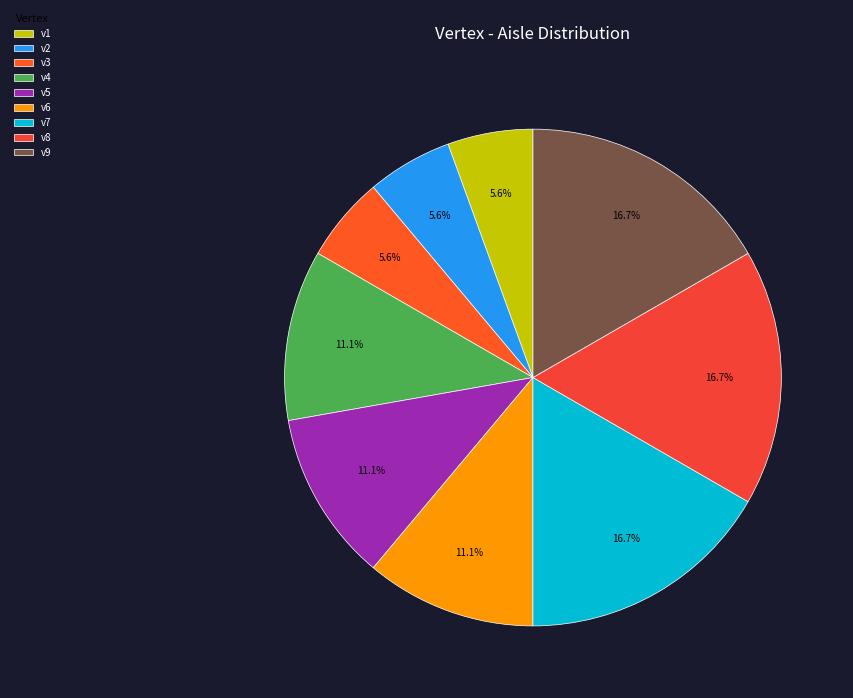

Is it true that v9 is 17% of the pie?

True